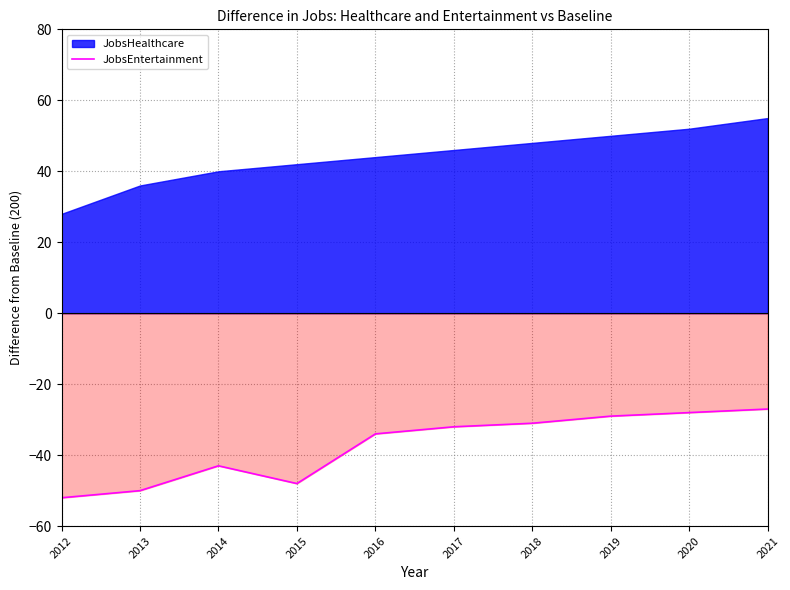

Which label corresponds to the smallest value in the chart?

2012